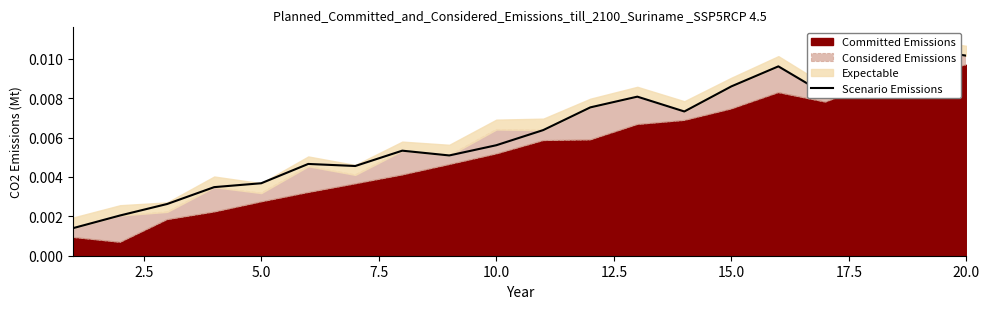

Is it true that the value at 20.0 is 0.0?

False